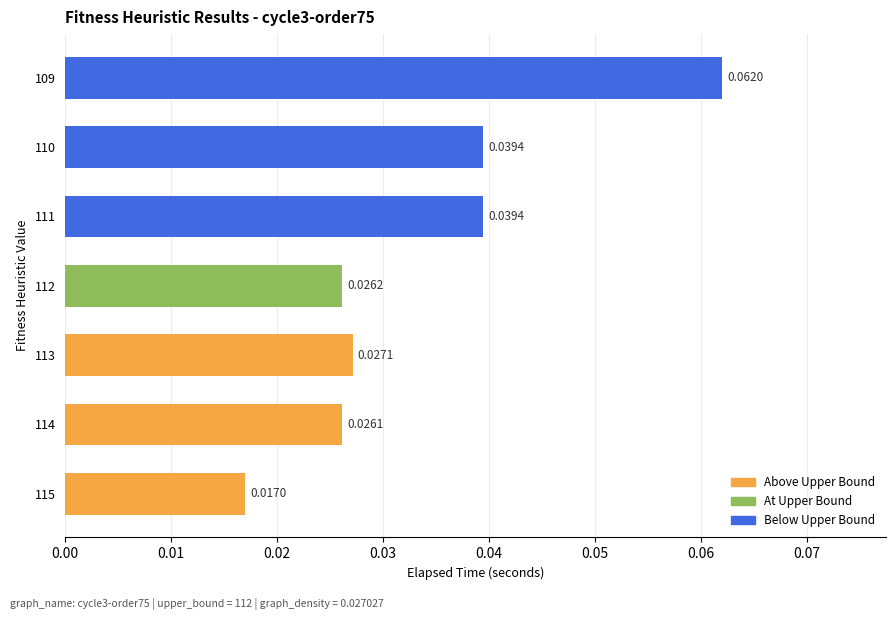

Between 112 and 113, which is larger?

113